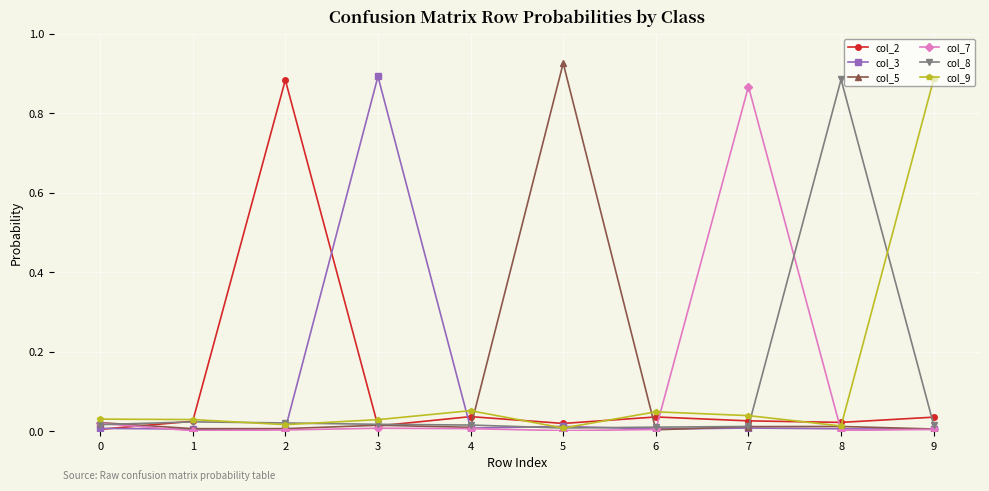

The value of col_2 at 4 is 0.0. True or false?

True